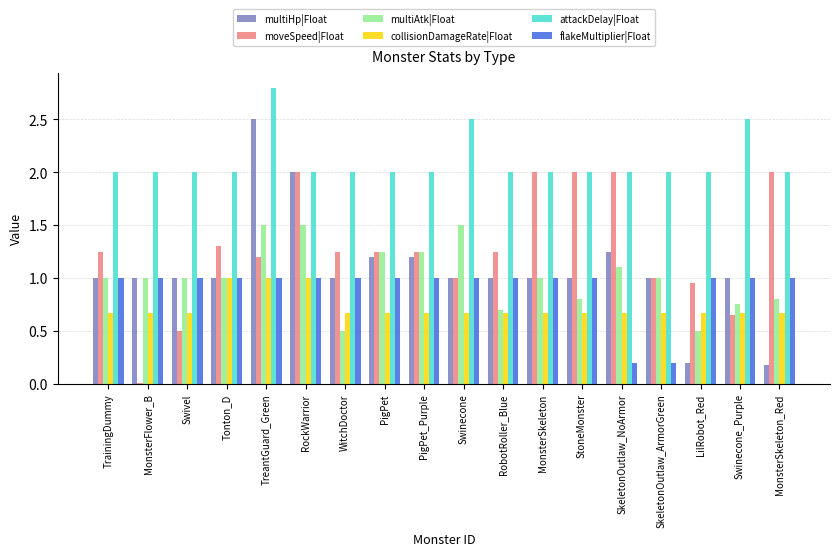

Is the value of attackDelay|Float at PigPet_Purple greater than the value of collisionDamageRate|Float at Swinecone_Purple?

Yes